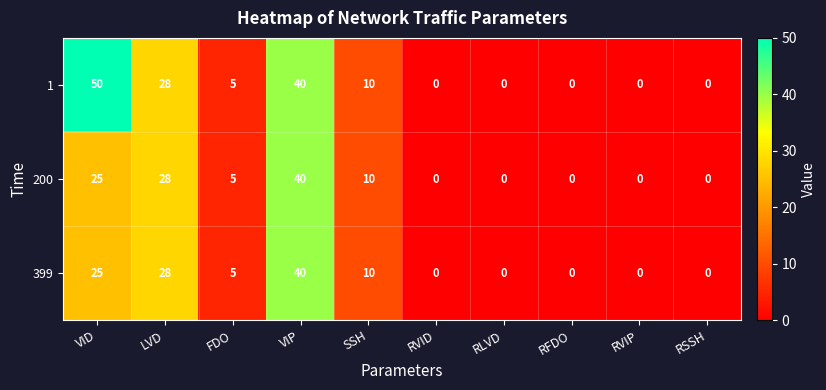

Reading left to right, transcribe all the data shown in this chart.

1: 50	28	5	40	10	0	0	0	0	0
200: 25	28	5	40	10	0	0	0	0	0
399: 25	28	5	40	10	0	0	0	0	0